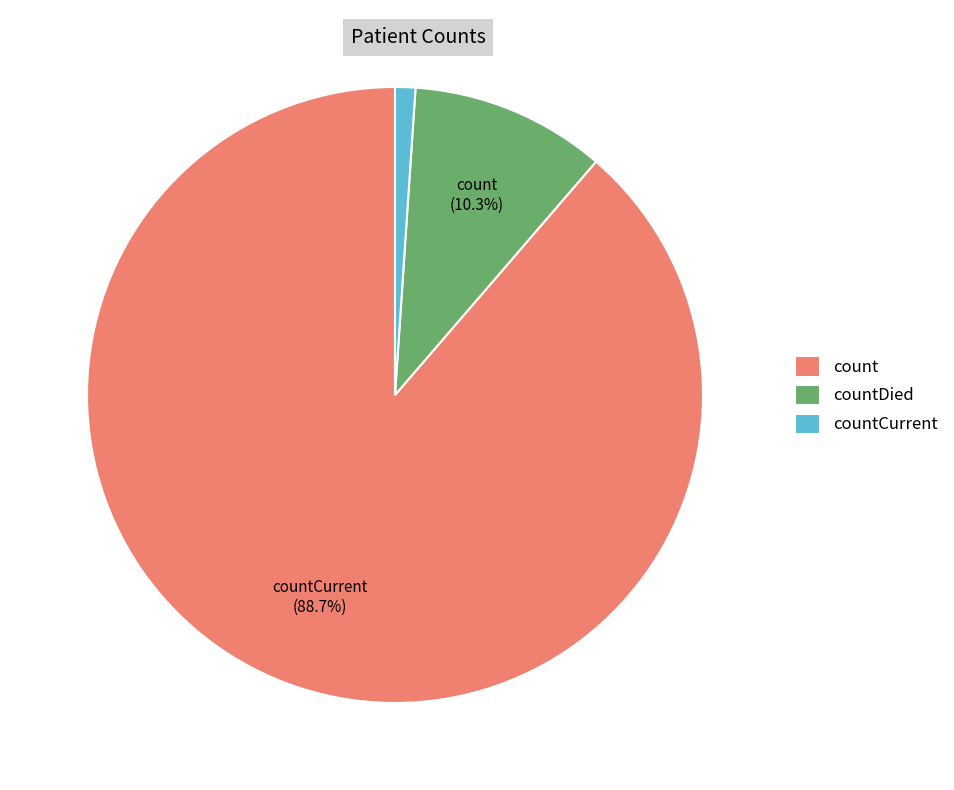

Combined, what portion of the pie is count and countDied?

98.9%